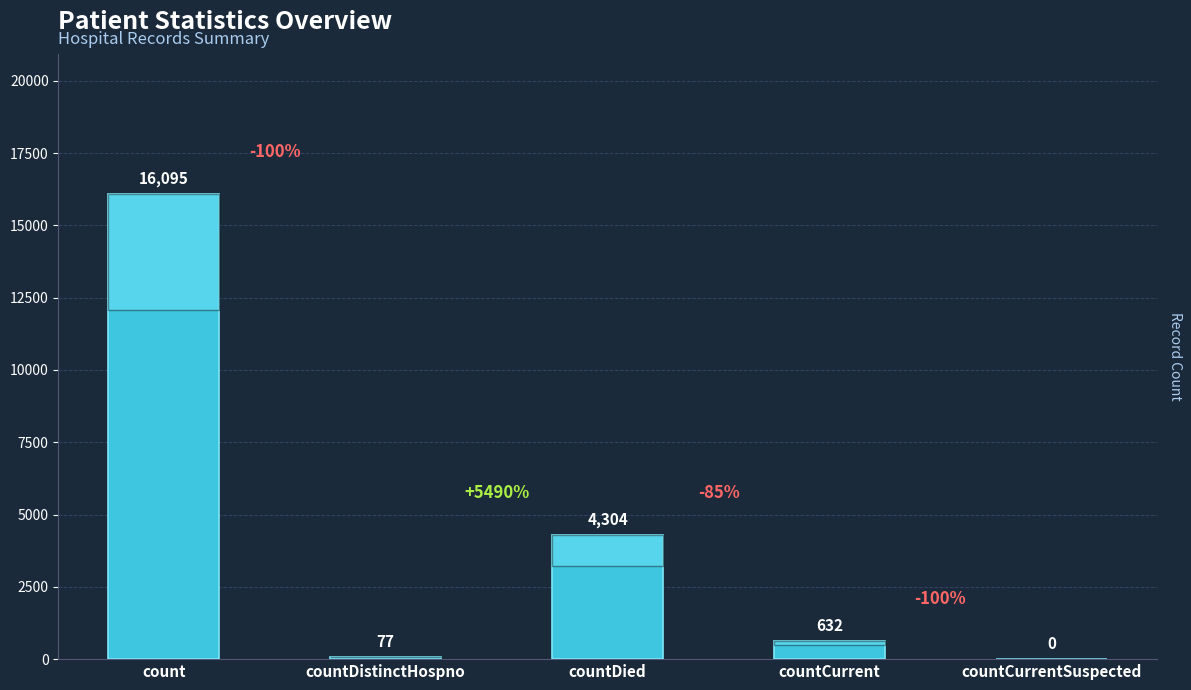

True or false: the data shows 4304 at countDied.

True